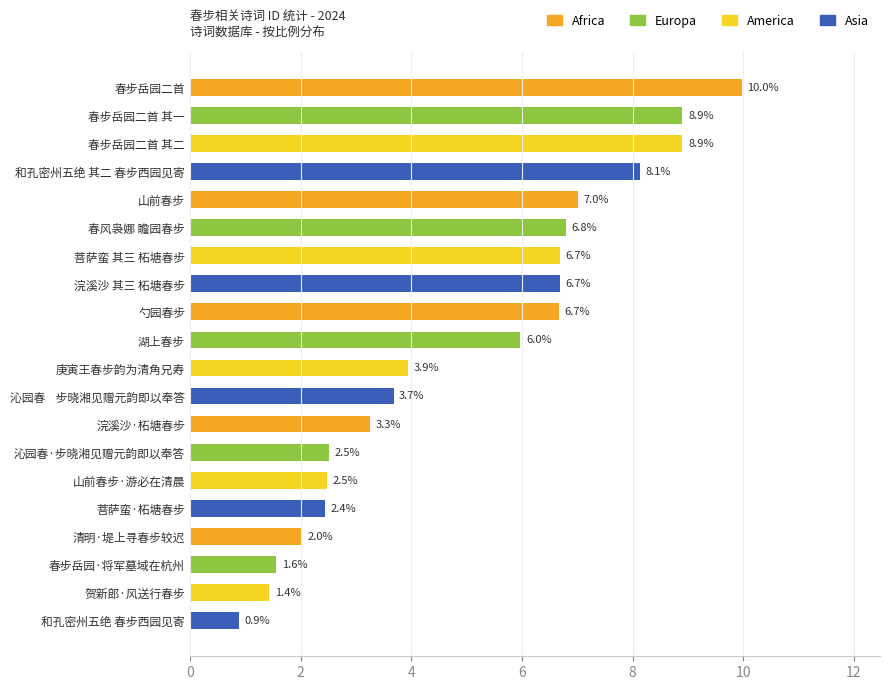

Count the number of data series in this chart.

1